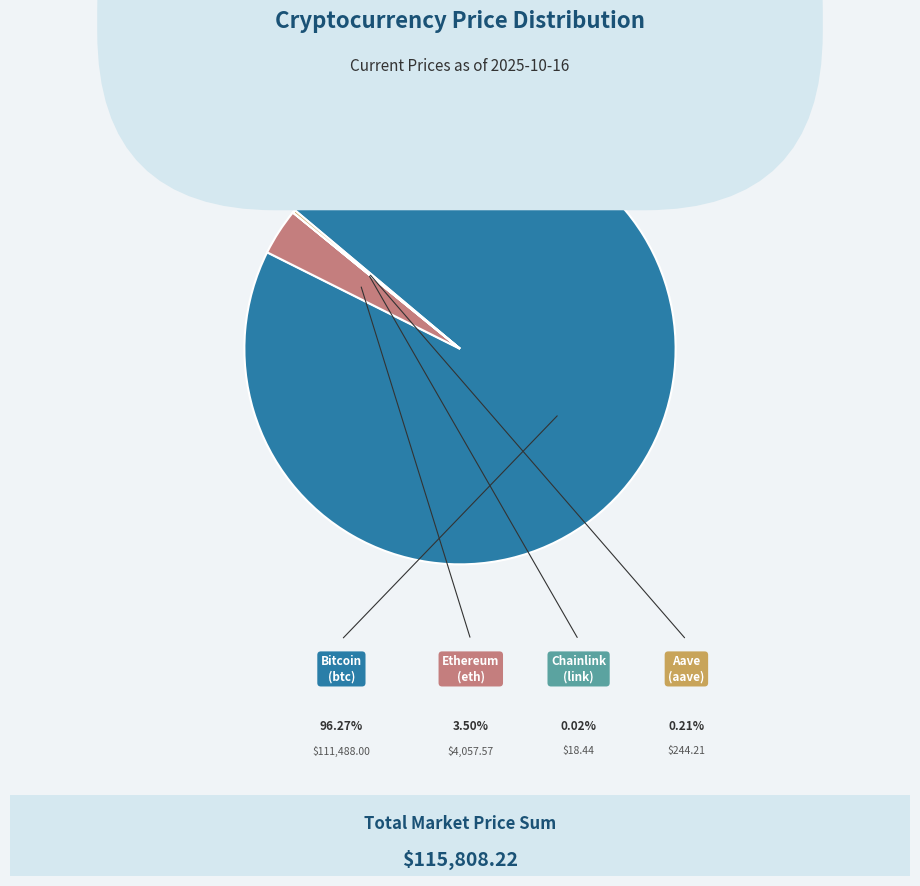

Is the sum of Aave (aave) and Chainlink (link) greater than half?

No